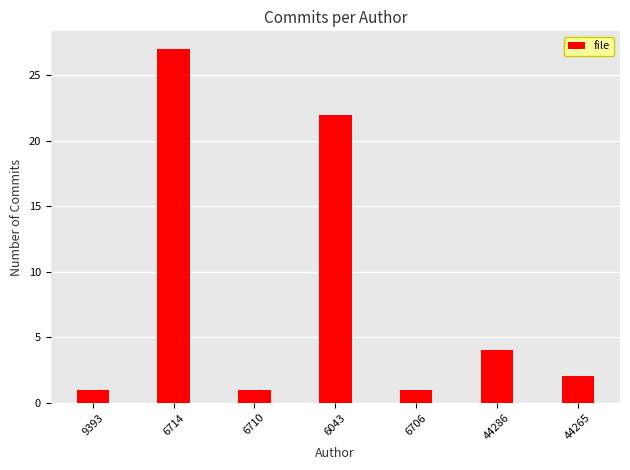

Are the bars horizontal?

No